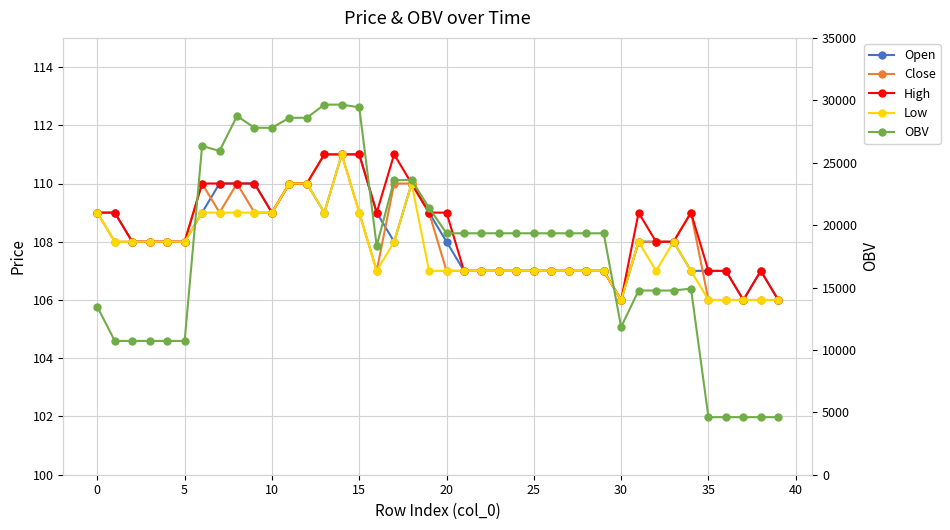

Does the chart display data point markers on the line(s)?

Yes